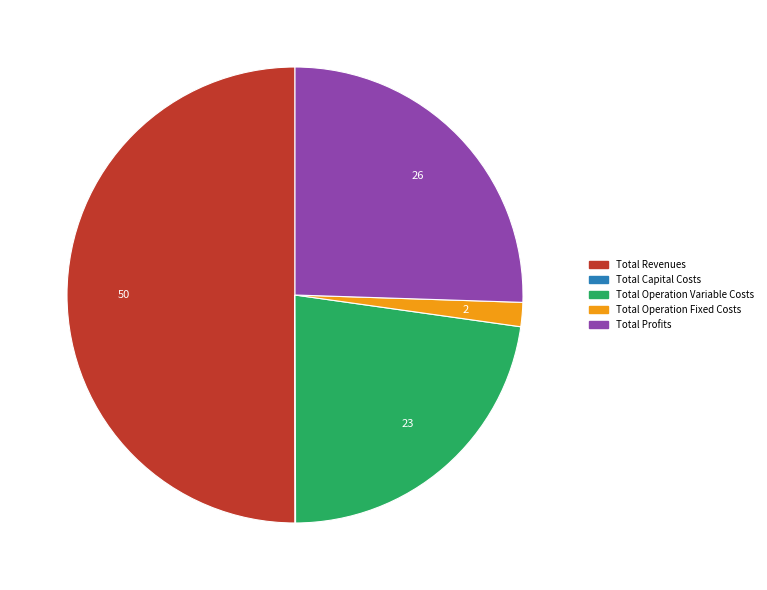

Which category has the biggest portion of the pie?

Total Revenues